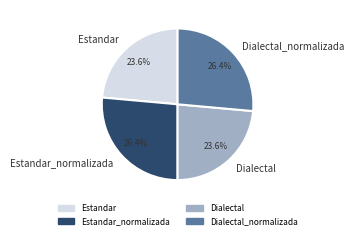

Is Estandar_normalizada the majority of the pie?

No